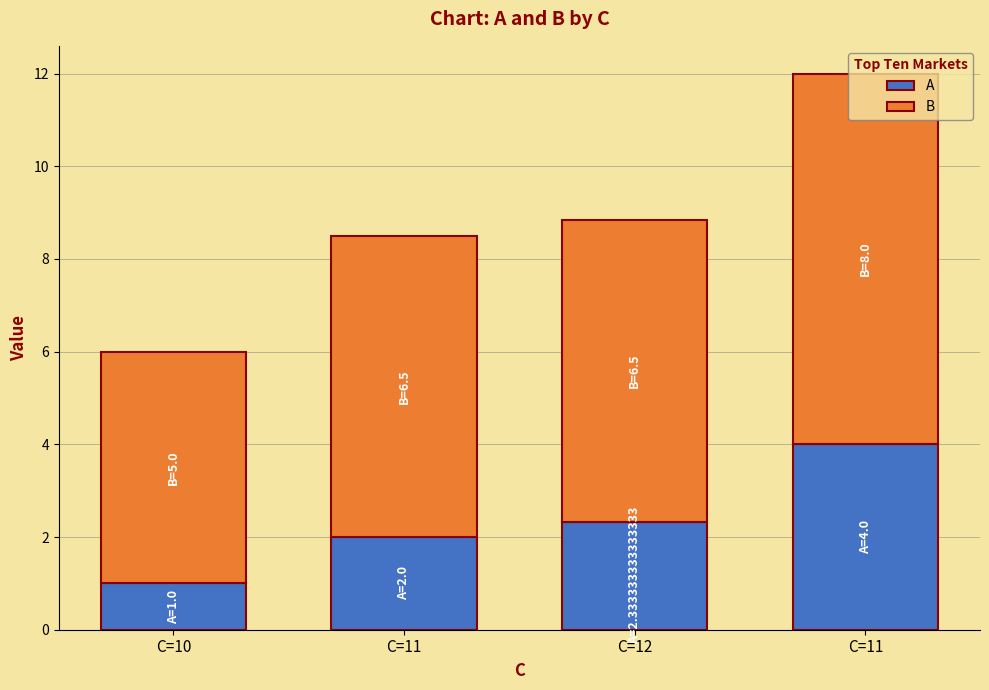

How many bars are there in total?

4